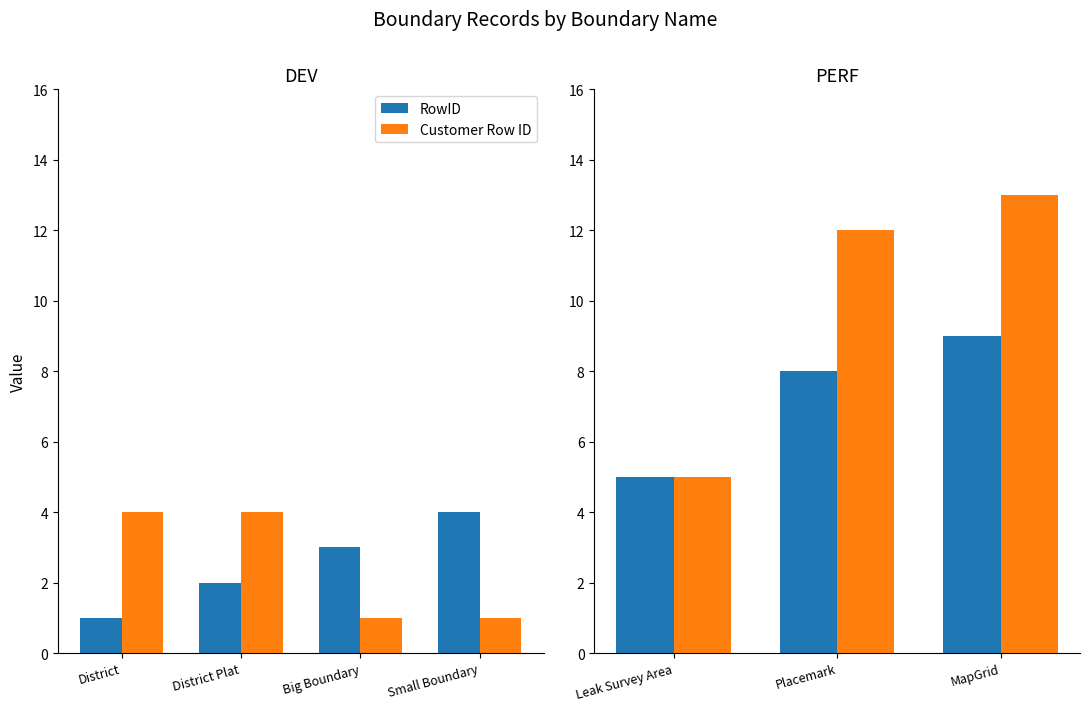

What are all the series names shown in the legend?

RowID, Customer Row ID